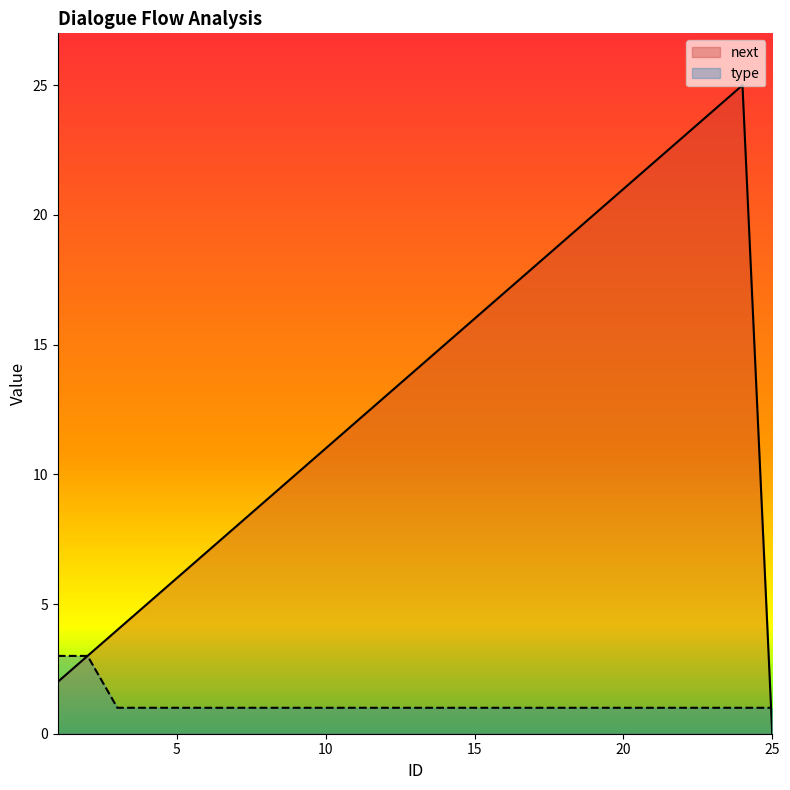

The value of type at 22 is 1. True or false?

True